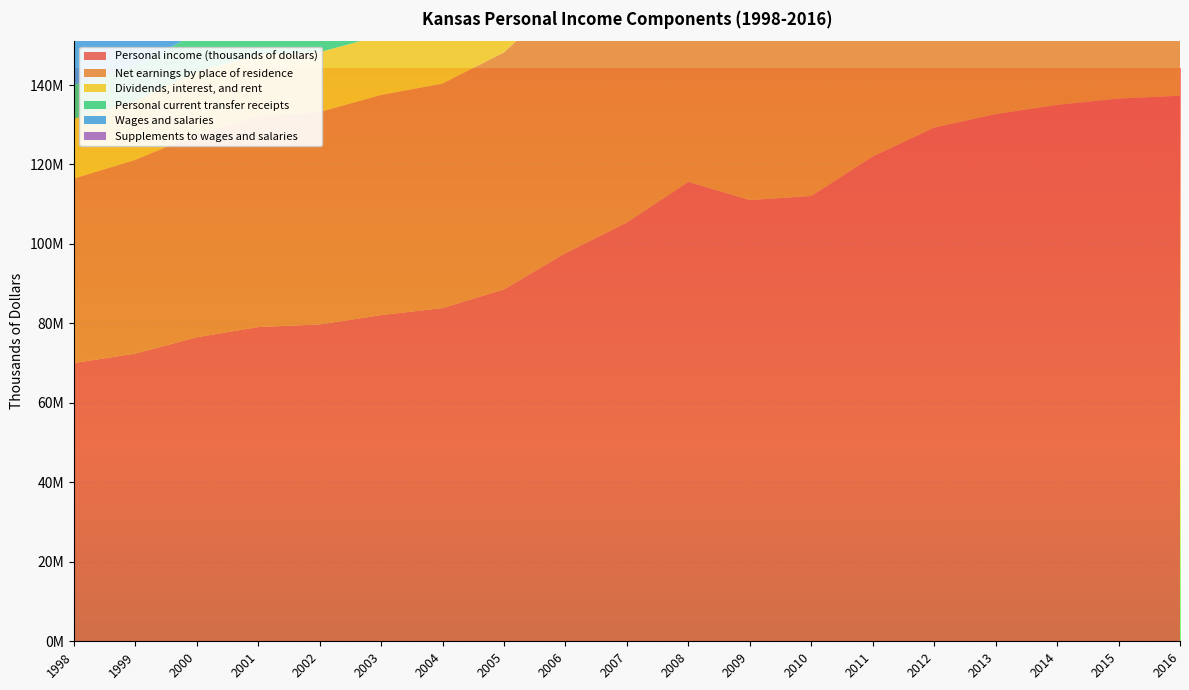

Reading left to right, list all the values displayed in this chart.

Personal income (thousands of dollars): 70029330	72401435	76512050	79087763	79737565	82089882	83860092	88583966	97677245	105406658	115633816	111052352	112083904	122014751	129292297	132683659	135017710	136598008	137305437
Net earnings by place of residence: 46415714	48743545	51035681	52945493	53442256	55390272	56482845	59659081	64769547	69293096	75523952	72680199	73810772	80209043	85398655	89236954	88527794	89156746	89085748
Dividends, interest, and rent: 15069389	14755729	15825534	15592972	15091474	14990180	15336693	16242451	19271923	21446291	23552474	20352369	19100033	22175707	24519909	23786270	26148227	26174774	26299264
Personal current transfer receipts: 8544227	8902161	9650835	10549298	11203835	11709430	12040554	12682434	13635775	14667271	16557390	18019784	19173099	19630001	19373733	19660435	20341689	21266488	21920425
Wages and salaries: 37317819	39438463	41766878	43269734	43922702	44528950	46698084	48529288	52067815	55404970	57582460	55603680	56102260	58121170	60590986	61872549	64442235	66672484	67216593
Supplements to wages and salaries: 8165675	8610205	9108885	9532152	9812865	10372872	11136116	11654023	11786499	12758122	13764978	13119349	13959412	14462795	14321526	15393185	15691585	16147621	16247753